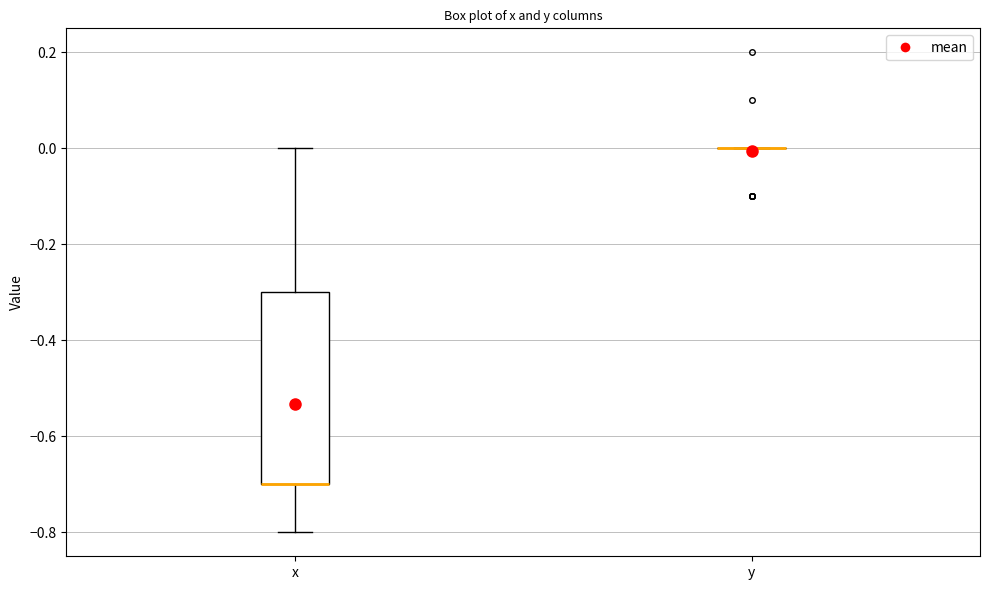

Comparing the boxes themselves (not the whiskers), which one is the tallest?

x